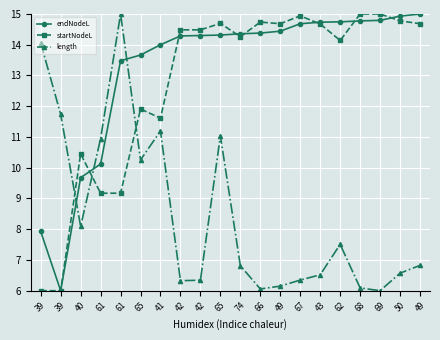

Count the number of data series in this chart.

3